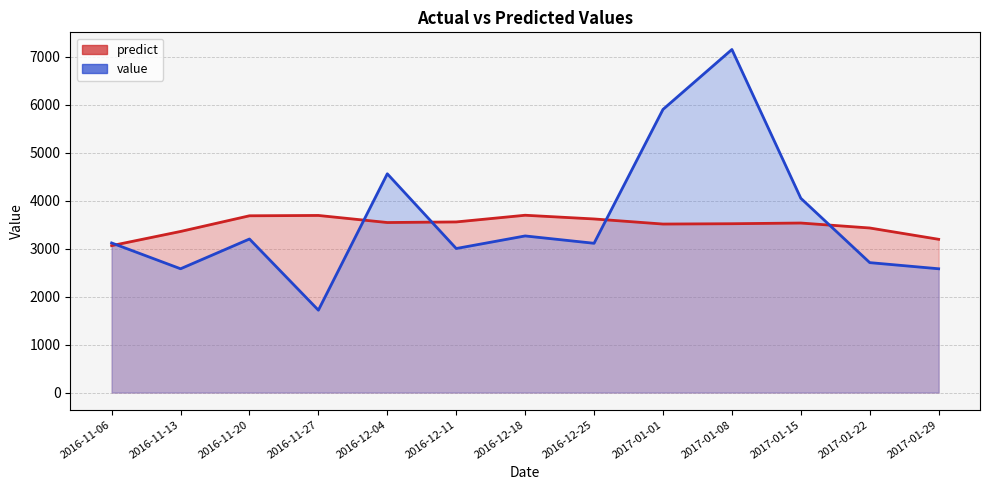

The value of predict at 2016-12-25 is 3616.8. True or false?

True